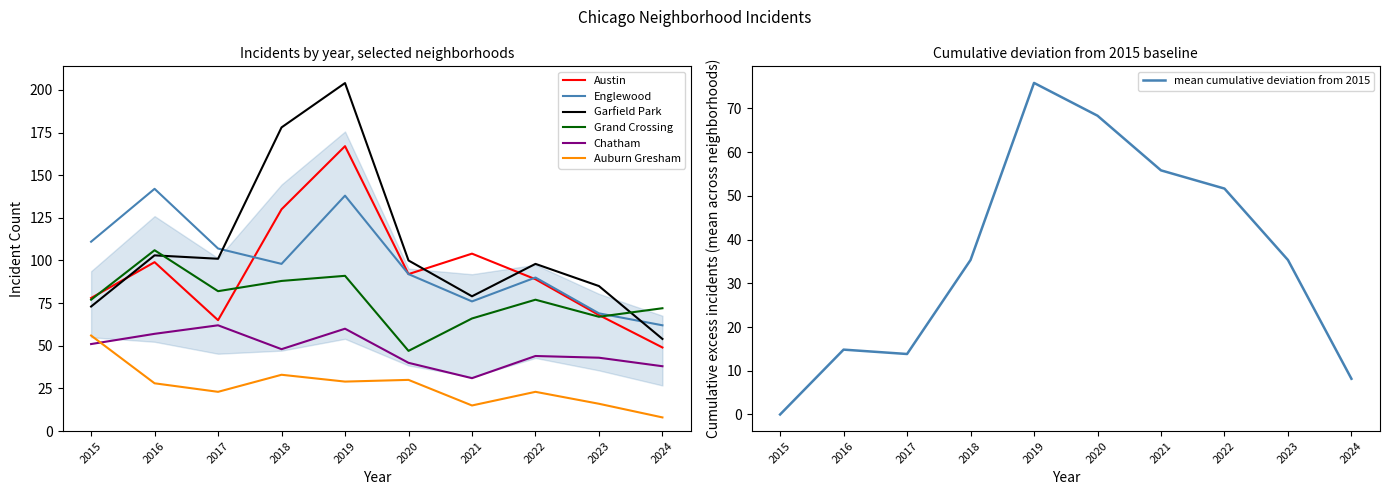

Which series has the largest total across all categories?

Garfield Park